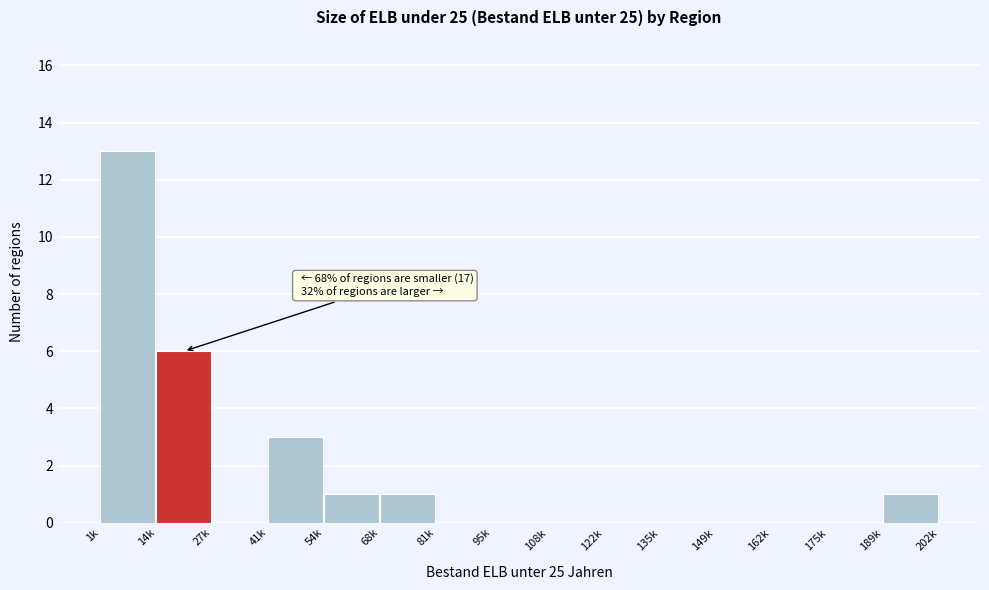

Reading left to right, list all the values displayed in this chart.

1k=13	14k=6	27k=0	41k=3	54k=1	68k=1	81k=0	95k=0	108k=0	122k=0	135k=0	149k=0	162k=0	175k=0	189k=1